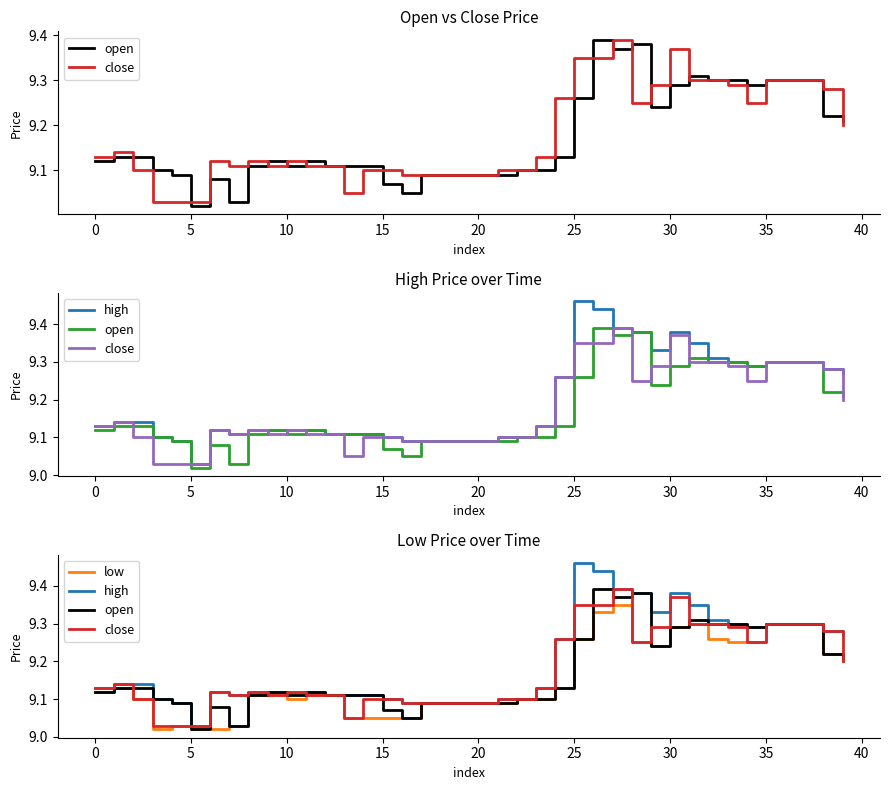

True or false: close has a value of 13.2 at 24.

False